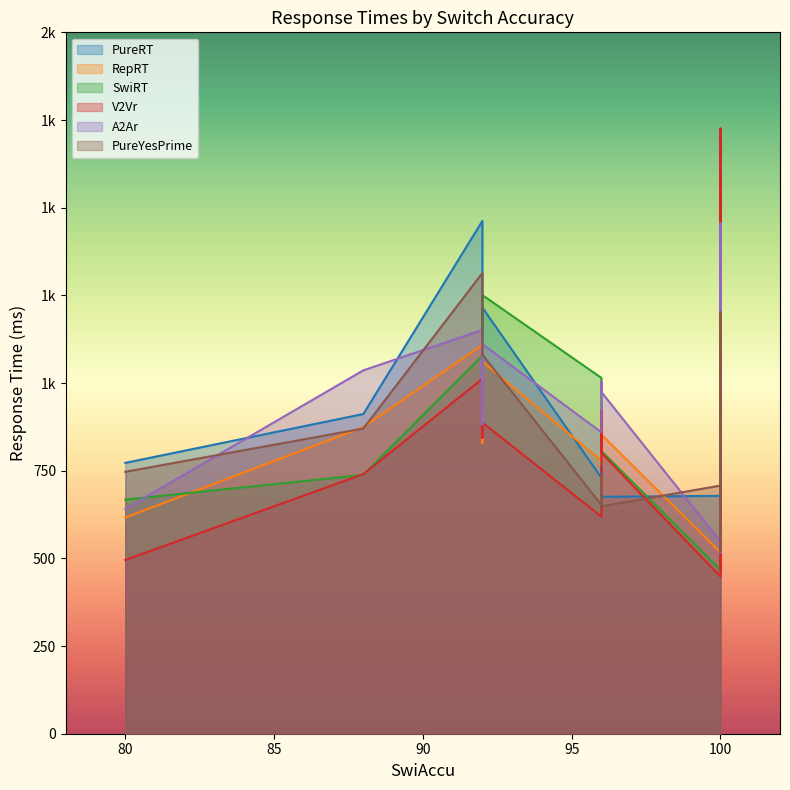

Does the chart display data point markers on the line(s)?

No